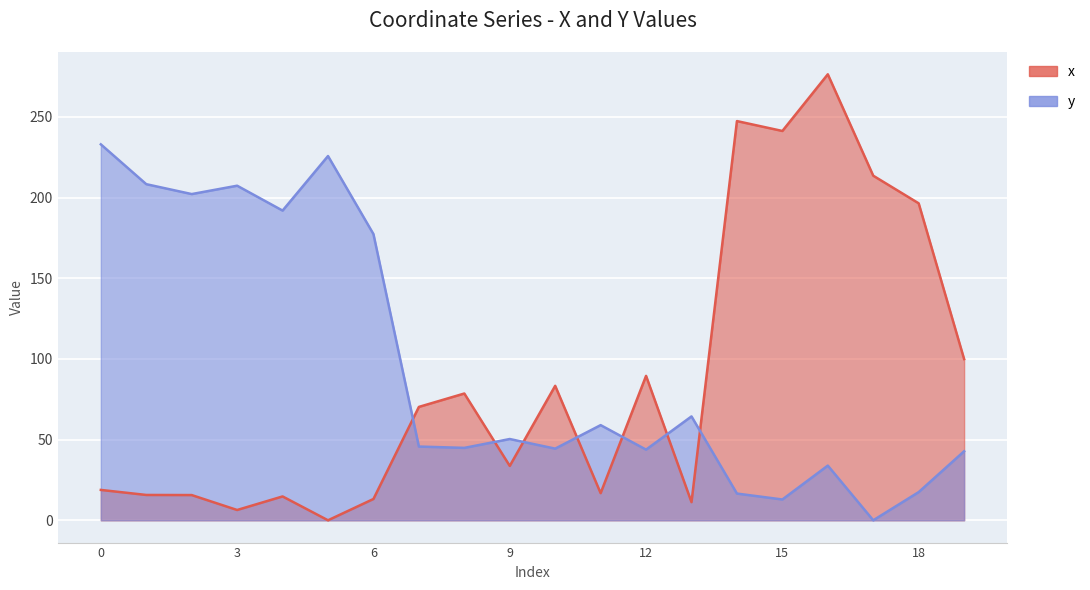

What is the spread (max minus min) of values at 8?

33.7